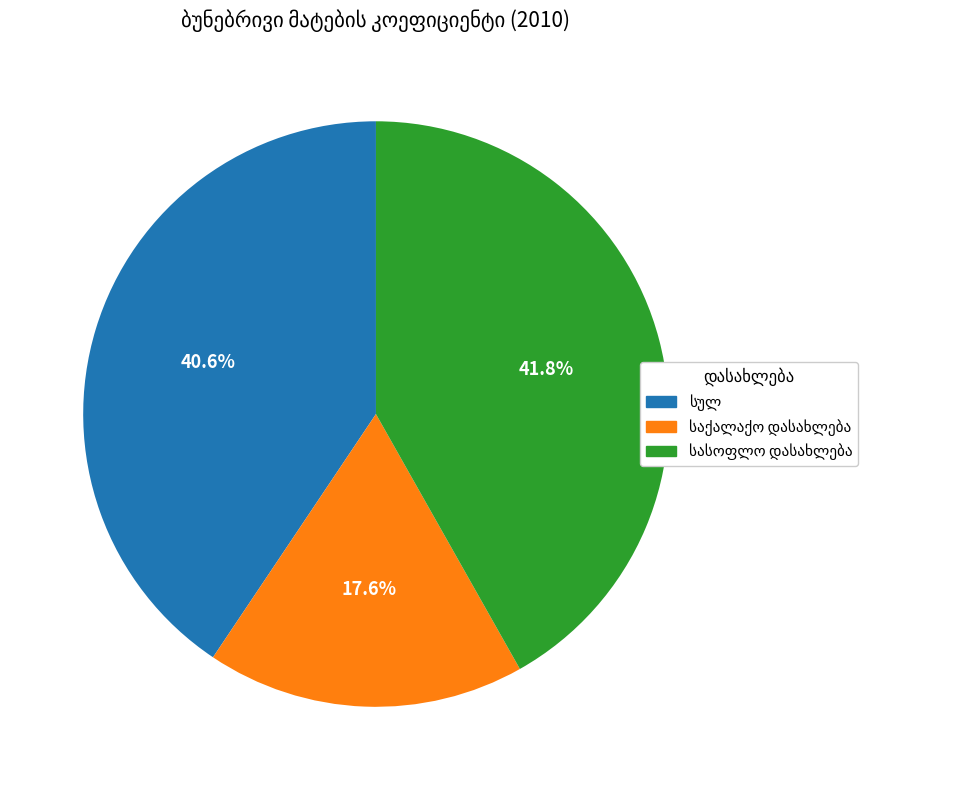

How many segments does this pie chart have?

3